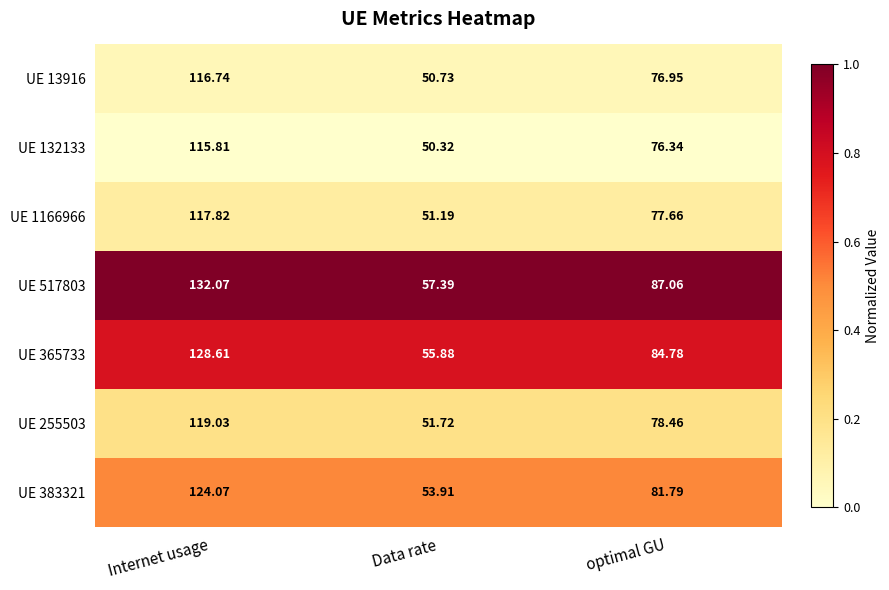

Rank the categories by UE 383321 value from lowest to highest.

Data rate, optimal GU, Internet usage